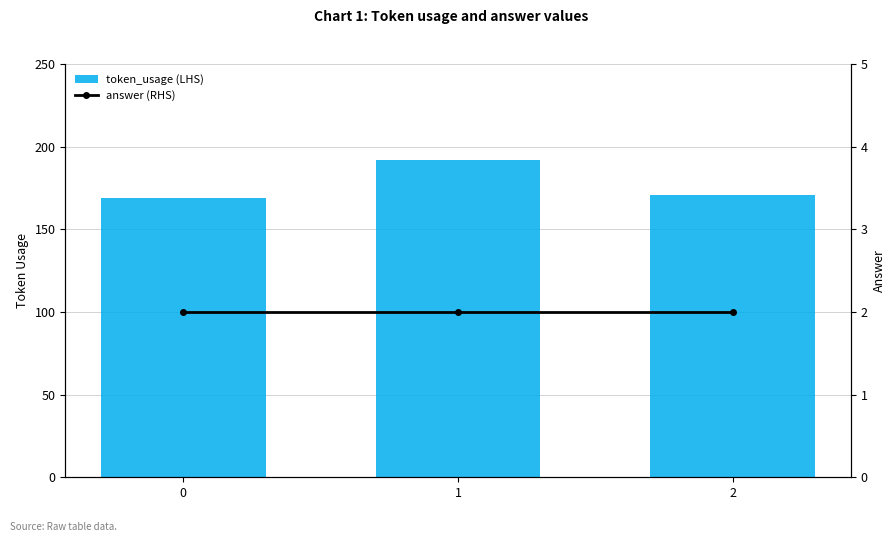

Is it true that answer (RHS) equals 2 at 2?

True